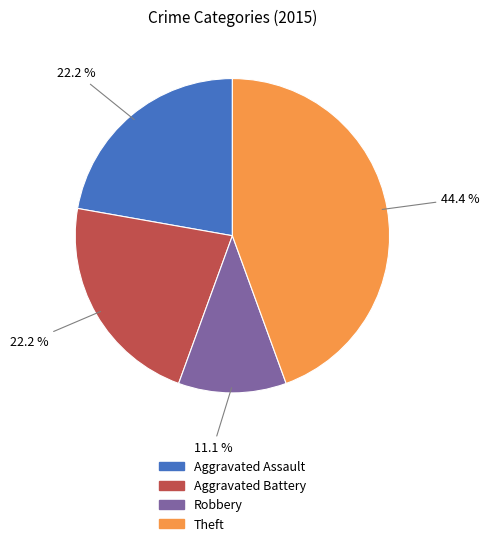

Is there any slice that represents more than half of the pie?

No